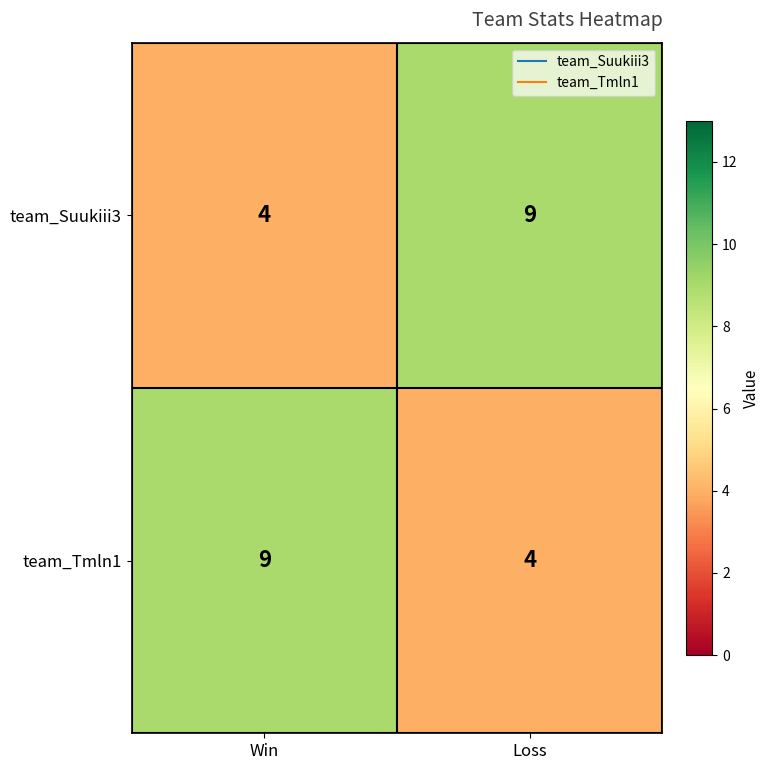

Where is team_Tmln1 nearest to the value 6?

Loss